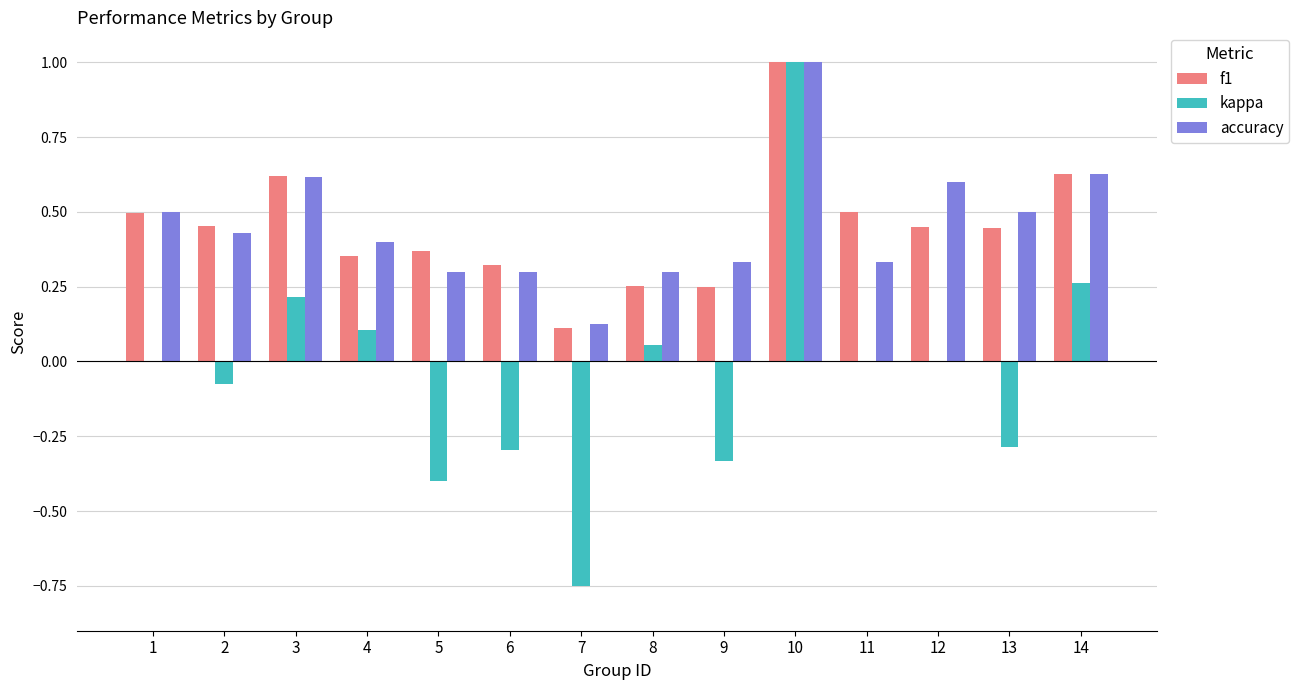

At which category is the sum across all series the highest?

10